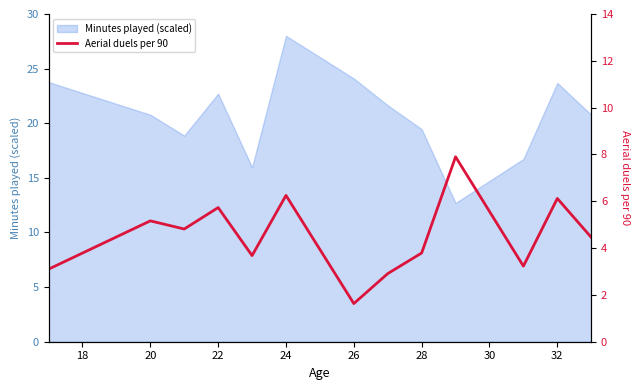

The value of Minutes played (scaled) at 24 is 38.8. True or false?

False